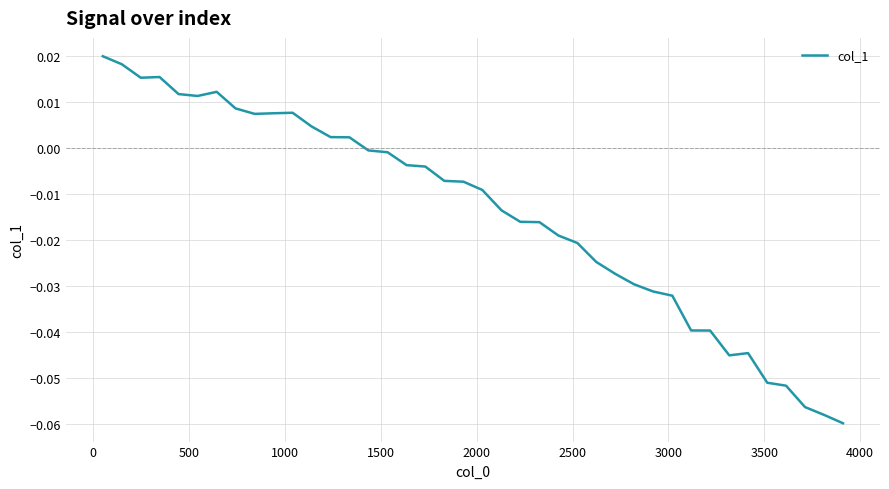

How many lines are shown in the chart?

1